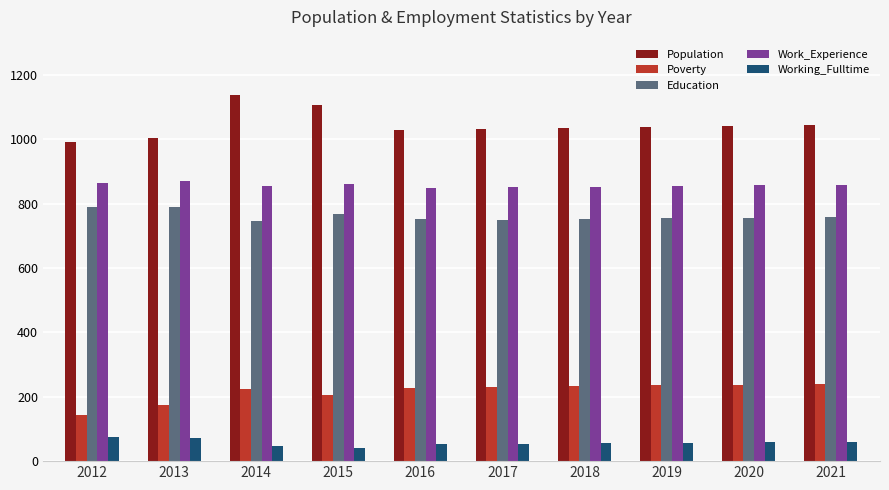

Is the value of Work_Experience at 2021 greater than the value of Working_Fulltime at 2012?

Yes